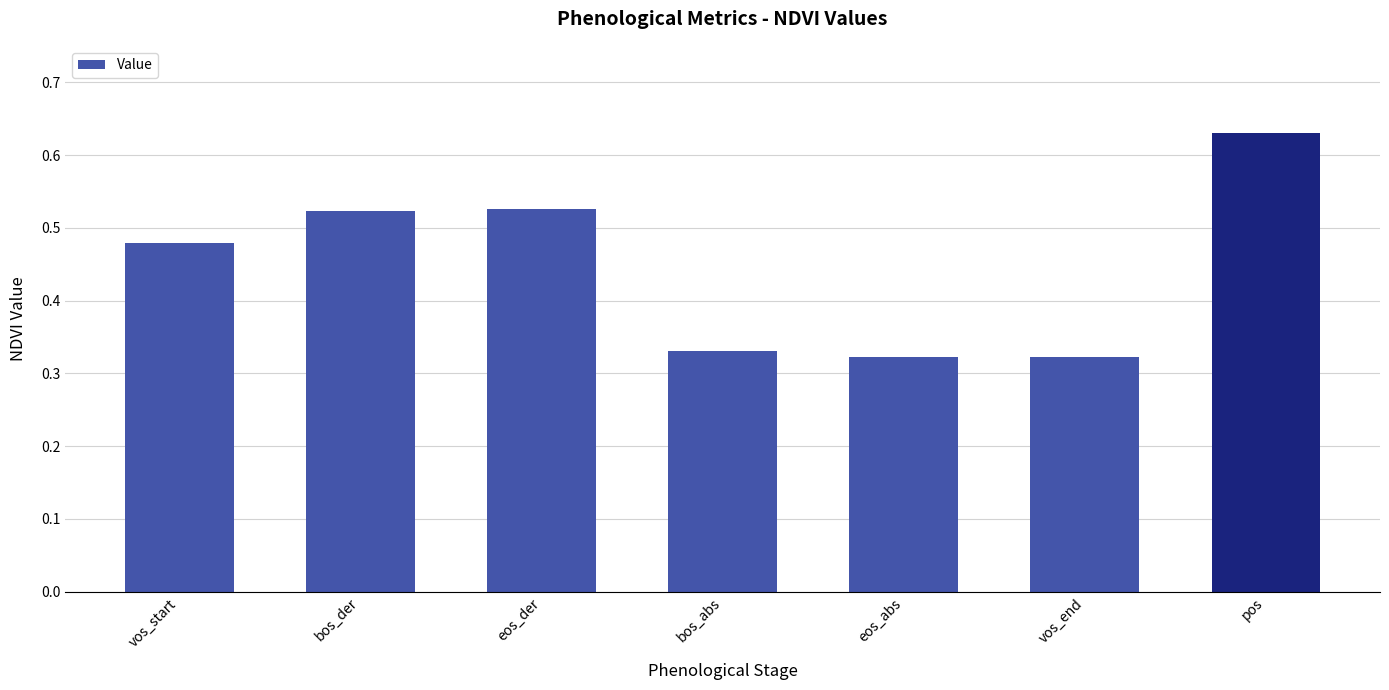

Are the bars horizontal?

No